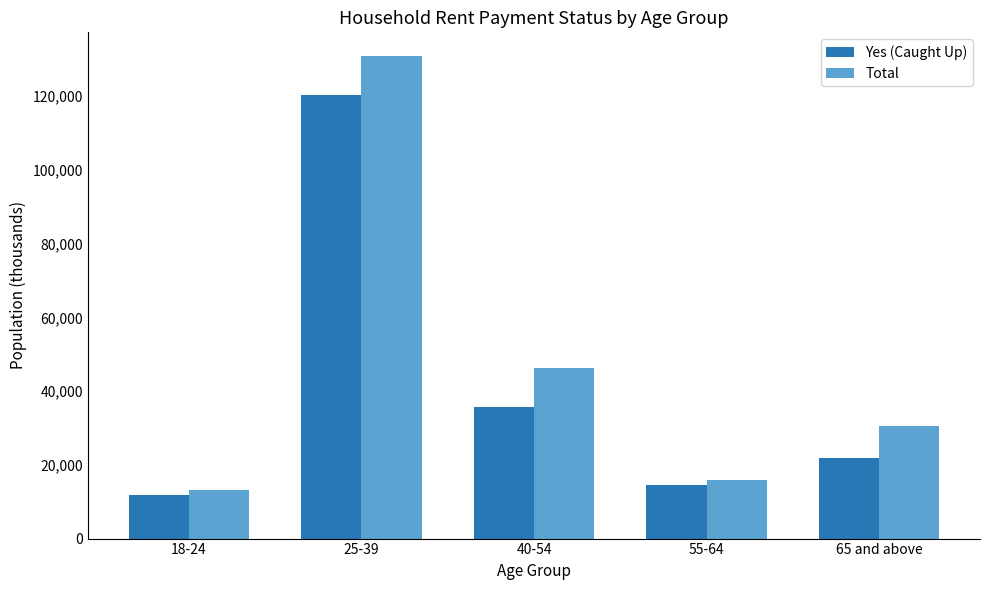

Which series changed the most between 25-39 and 65 and above?

Total